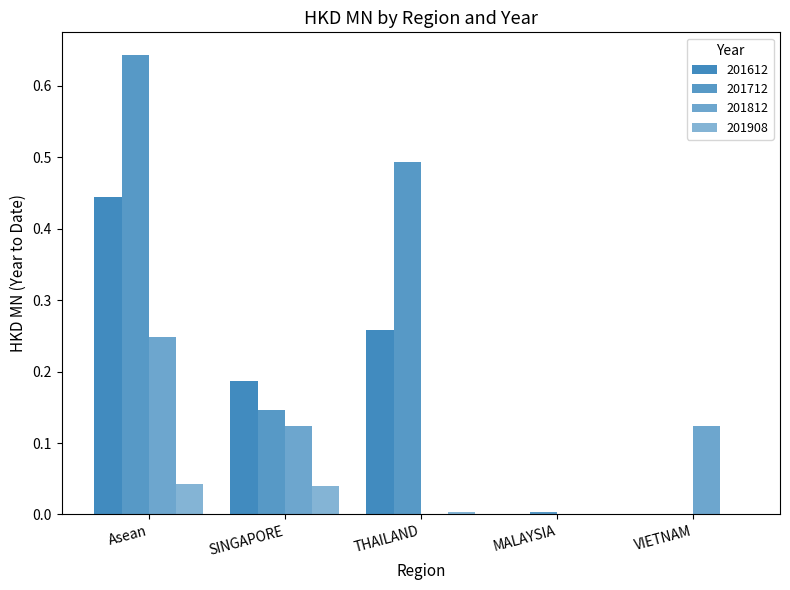

How many groups of bars are there?

5